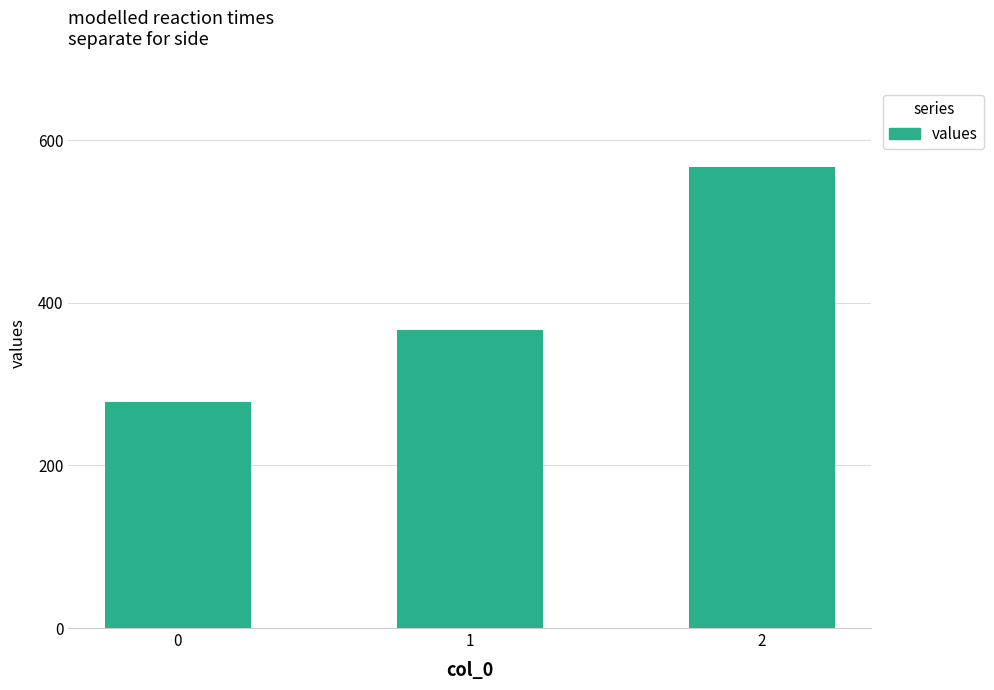

How many data points does each series have?

3